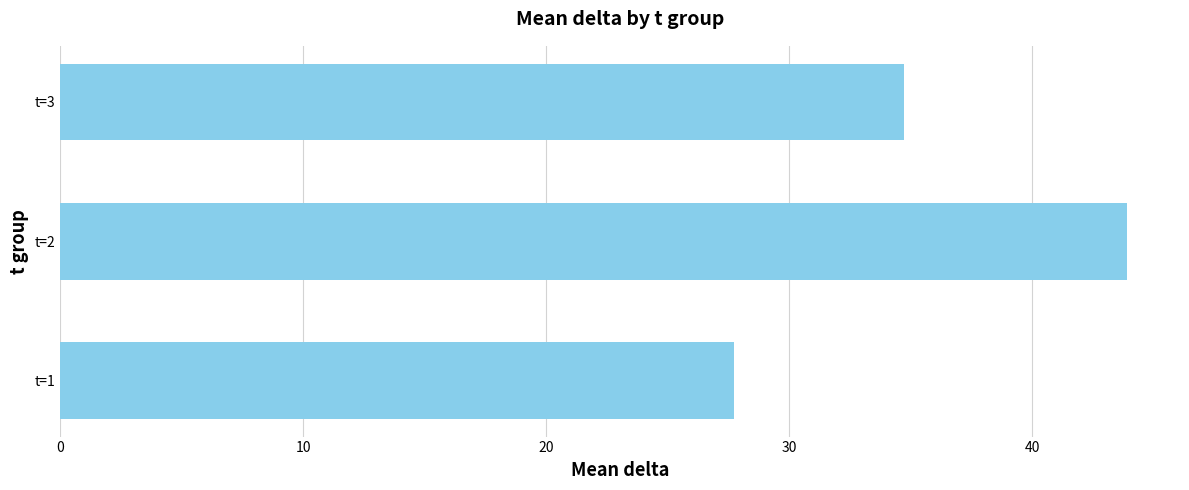

What is the change in value from t=2 to t=3?

-9.1